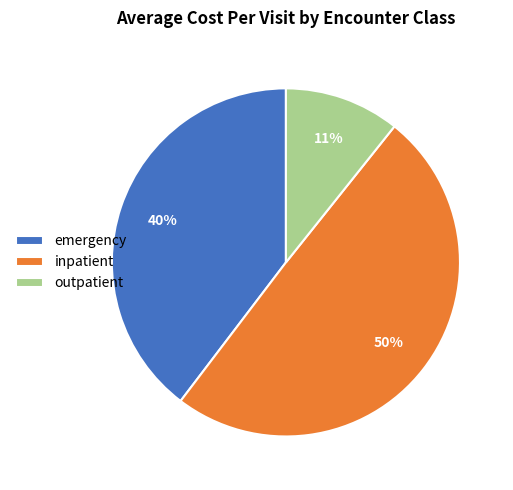

Does inpatient represent more than half of the total?

No